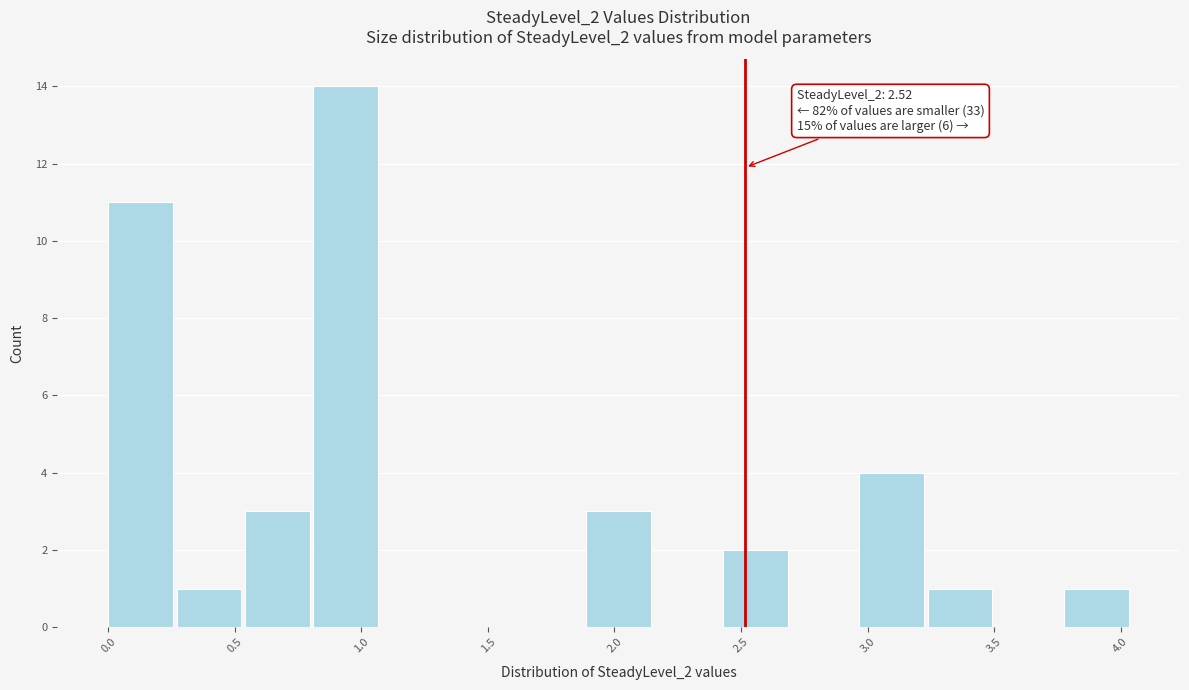

Over which range of the x-axis is the bar tallest?

0.80 to 1.05